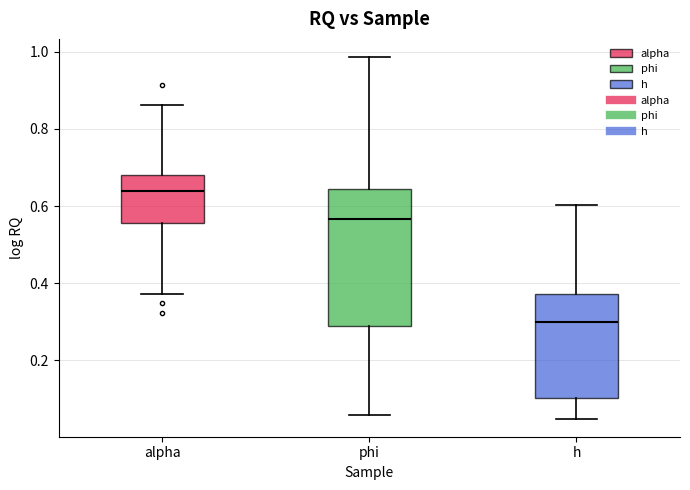

Reading left to right, read every box against the y-axis: the position of its median line, the range the box covers, and the ends of its whiskers. The values are not printed on the chart, so give them approximately, as read against the axis.

alpha: median 0.64, box 0.56 to 0.68, whiskers 0.38 to 0.86
phi: median 0.56, box 0.28 to 0.64, whiskers 0.06 to 0.98
h: median 0.30, box 0.10 to 0.38, whiskers 0.04 to 0.60